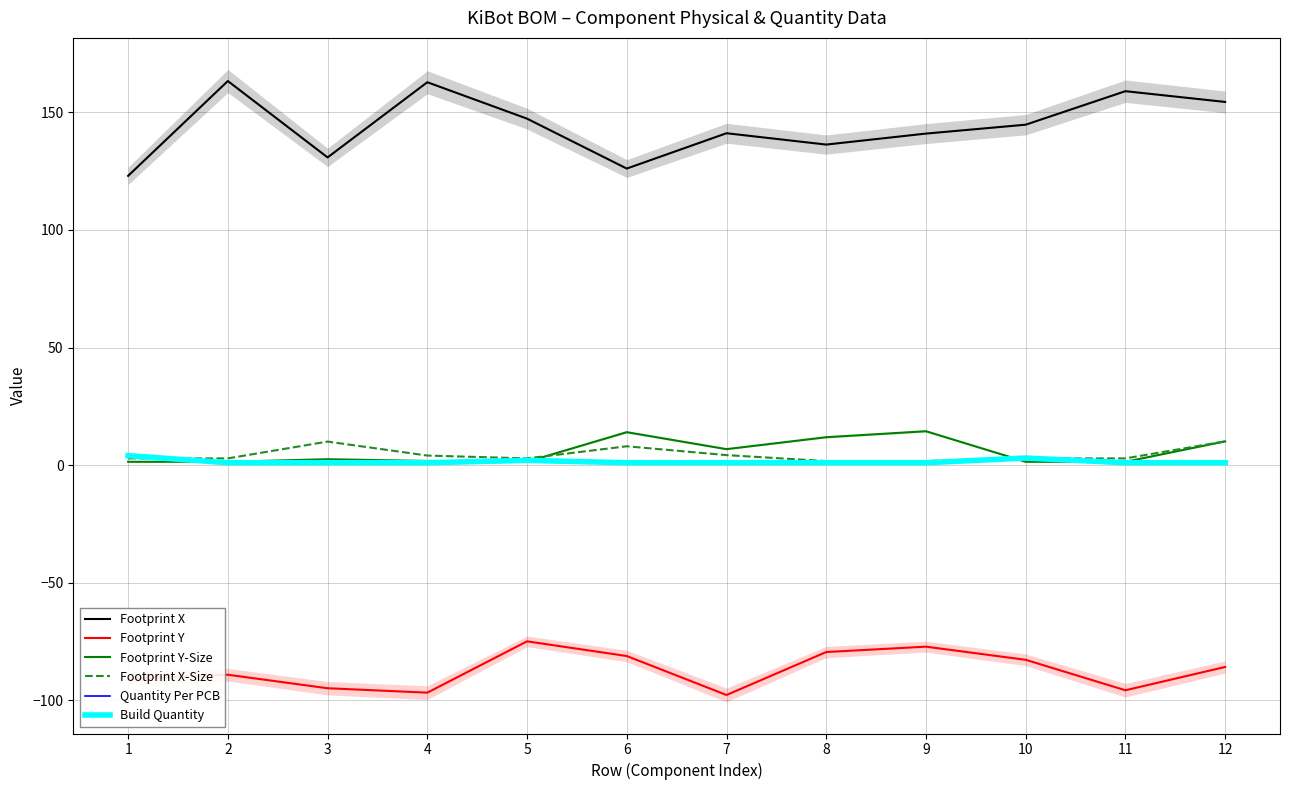

Is it true that Footprint Y-Size equals 2.3 at 5?

False